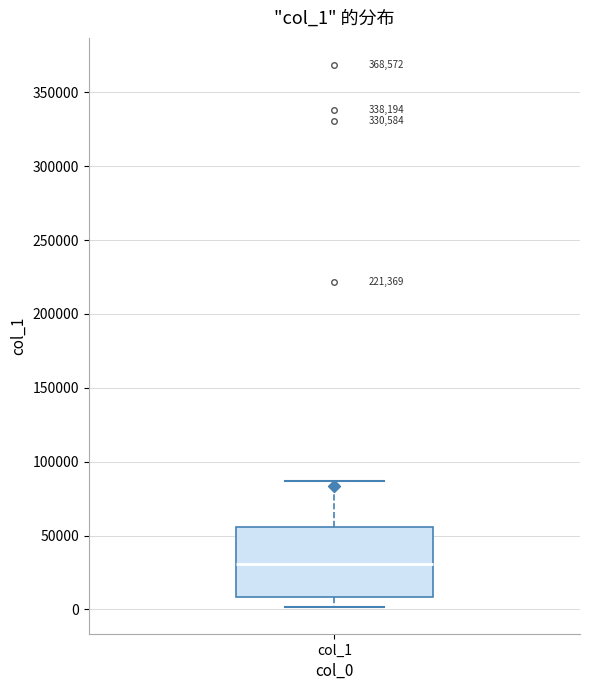

Read this box plot against the y-axis: the position of the median line, the range covered by the box, and the ends of both whiskers. The values are not printed on the chart, so give them approximately, as read against the axis.

median 30000, box 10000 to 55000, whiskers 0 to 85000